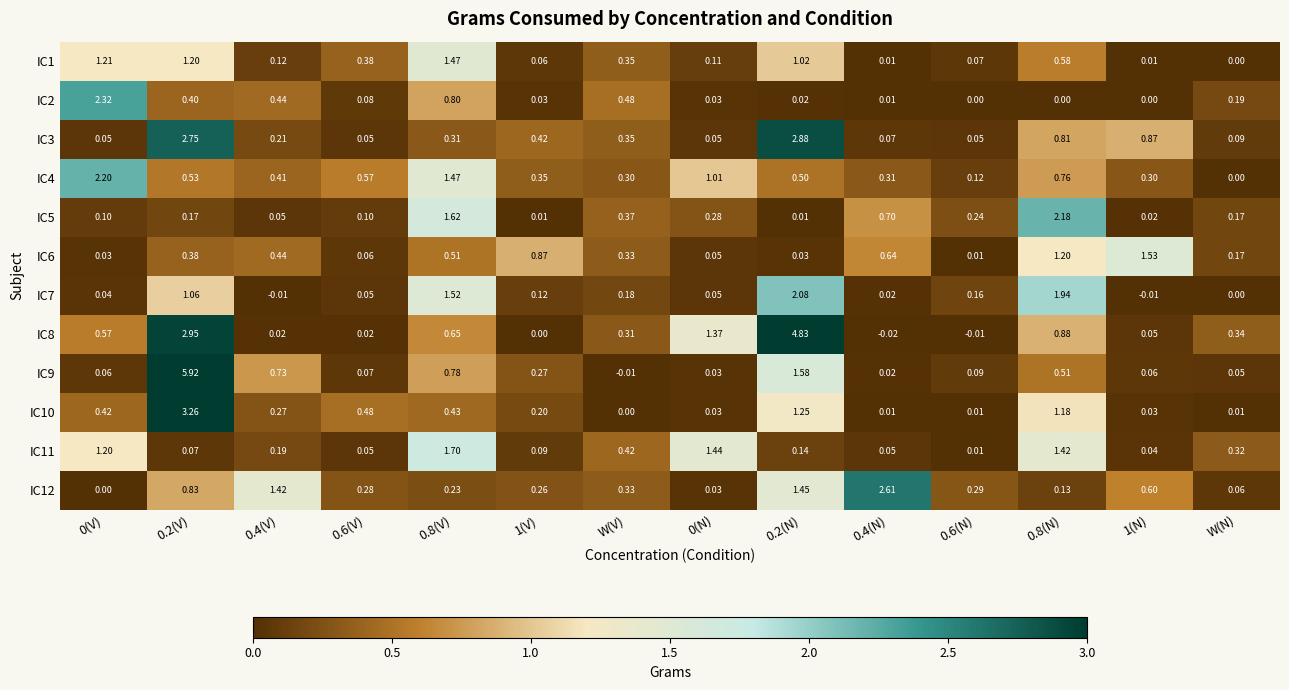

What is the maximum value shown in the chart?

5.9